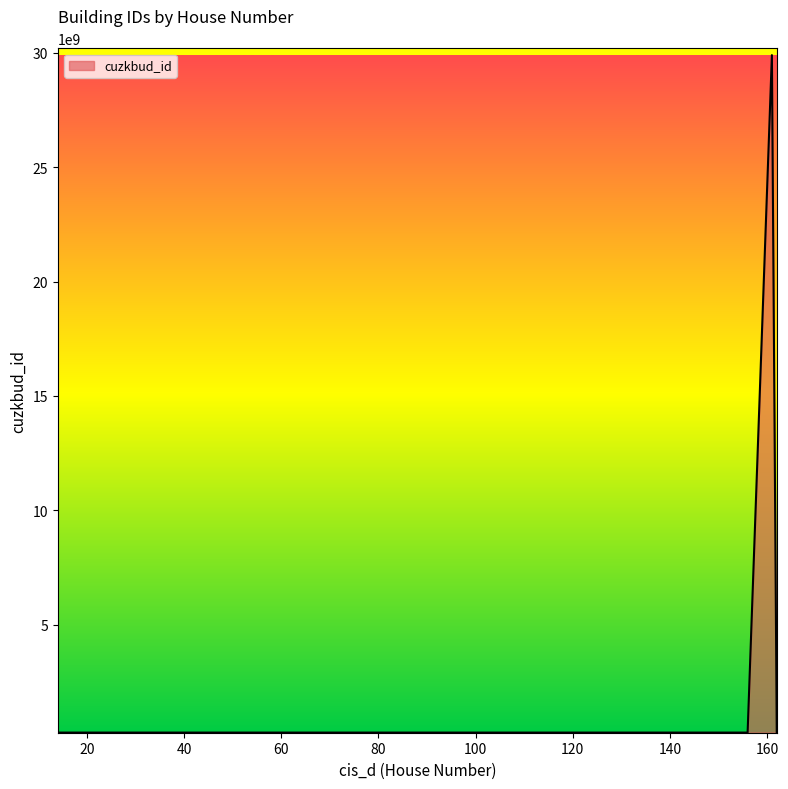

What is the difference between the maximum and minimum values?

29606695400